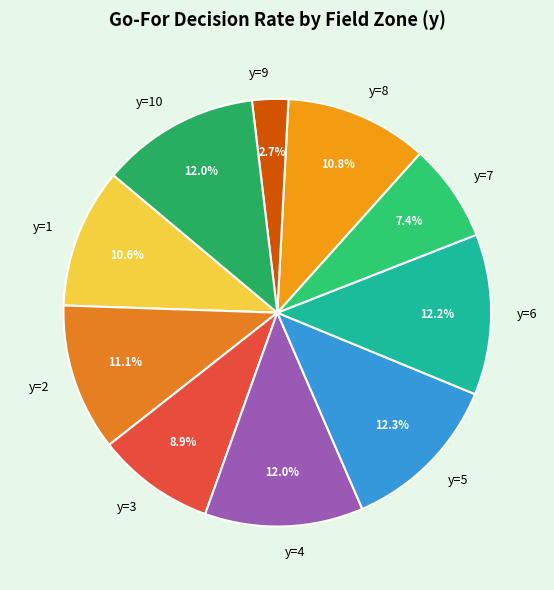

Do y=3 and y=9 together represent more than half of the pie?

No